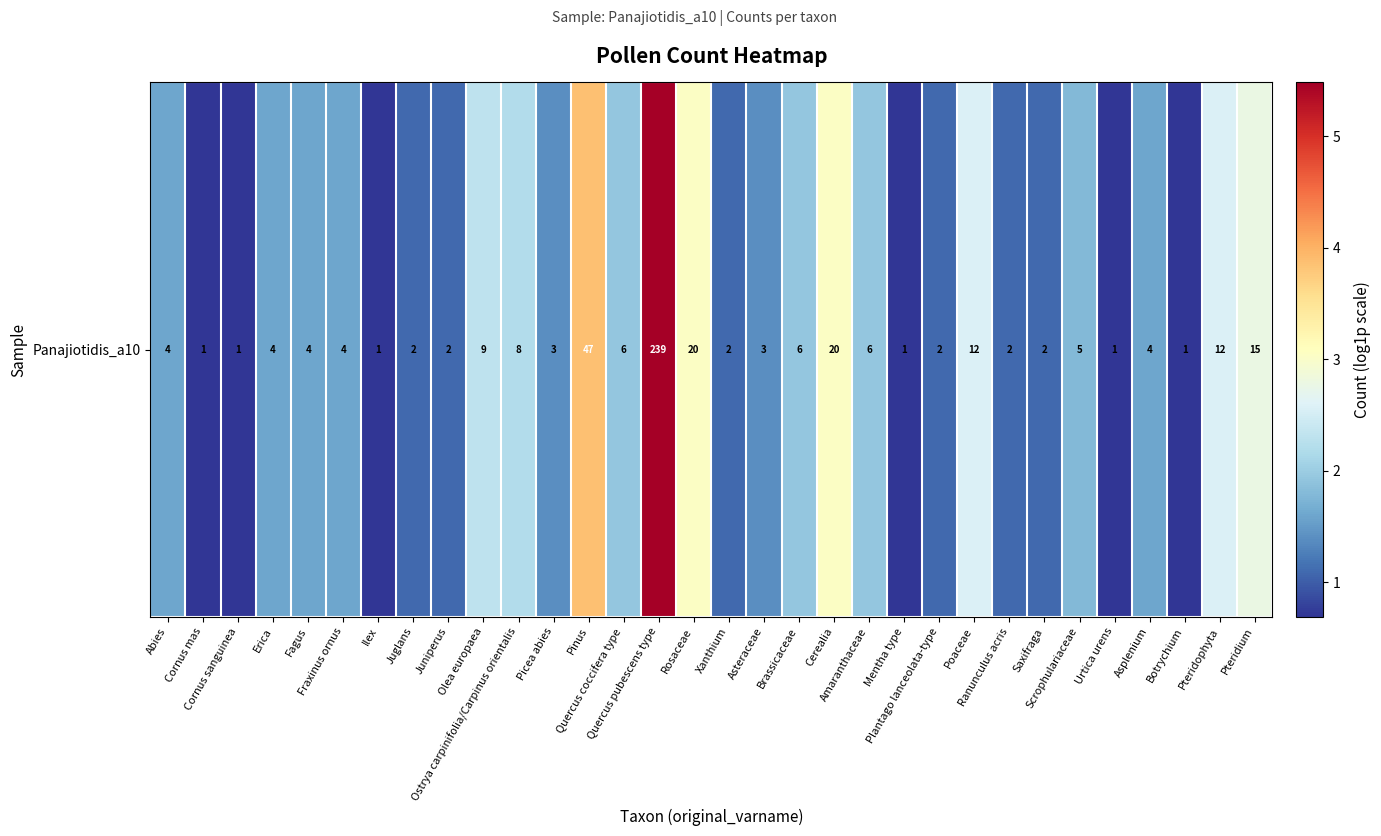

The chart shows a value of 5.0 at Rosaceae. True or false?

False